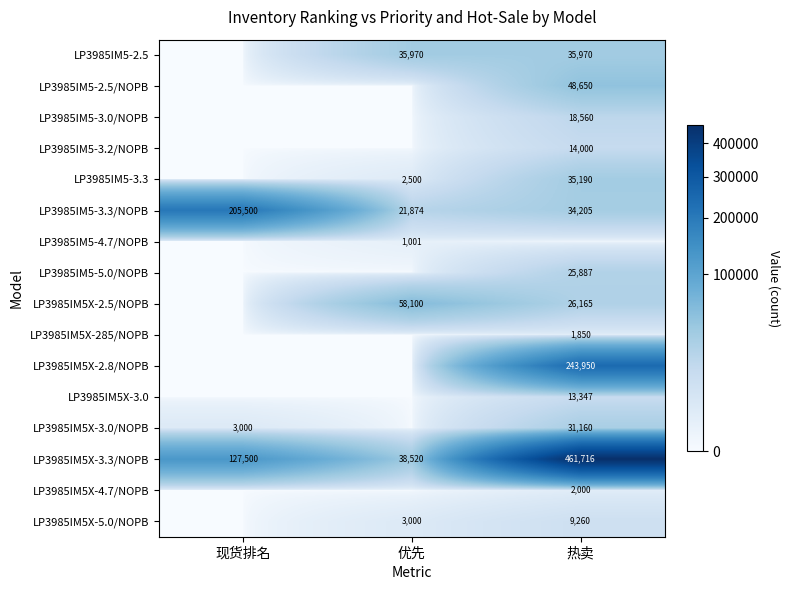

What is the sum of all LP3985IM5X-3.3/NOPB values?

627736